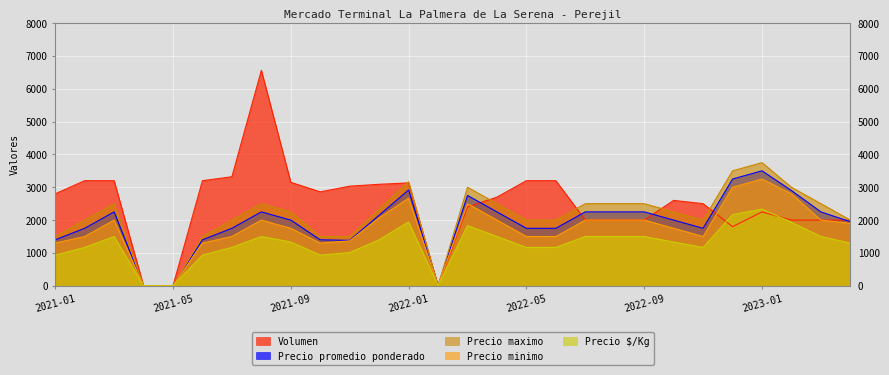

How many lines are shown in the chart?

5